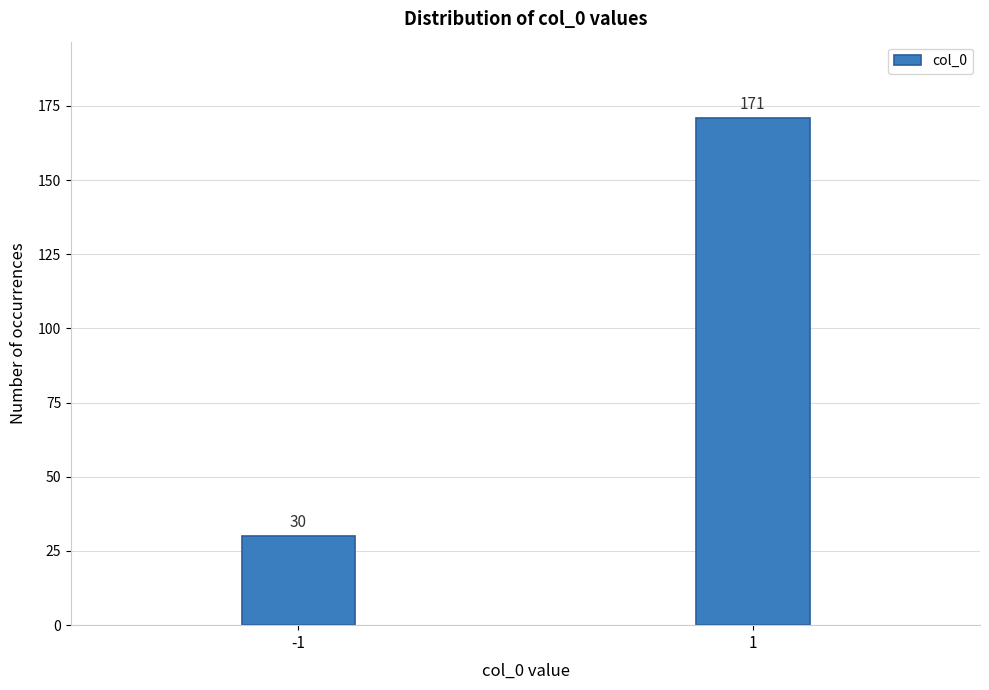

Reading left to right, transcribe all the data shown in this chart.

-1=30	1=171